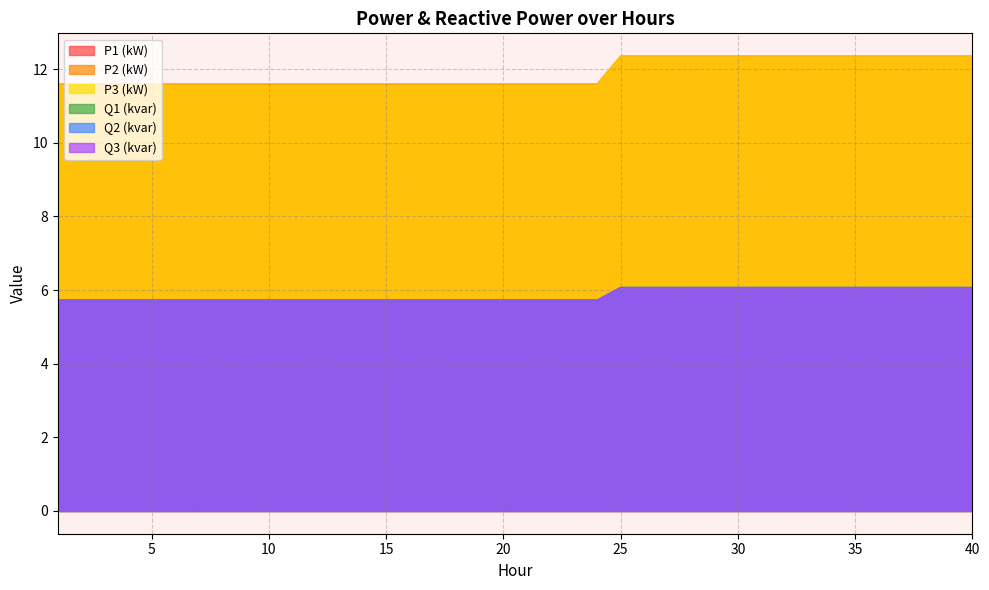

Is it true that Q1 (kvar) equals 6.1 at 33?

True